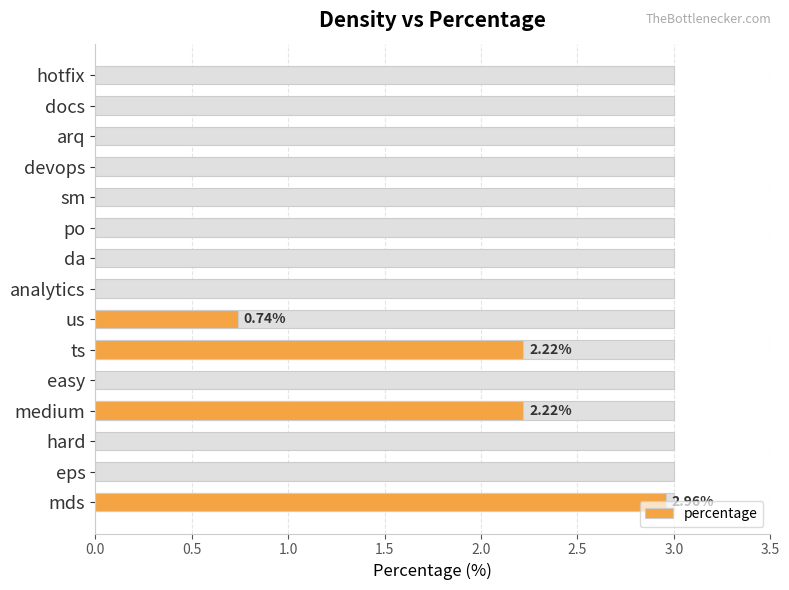

How many positive values are there?

4